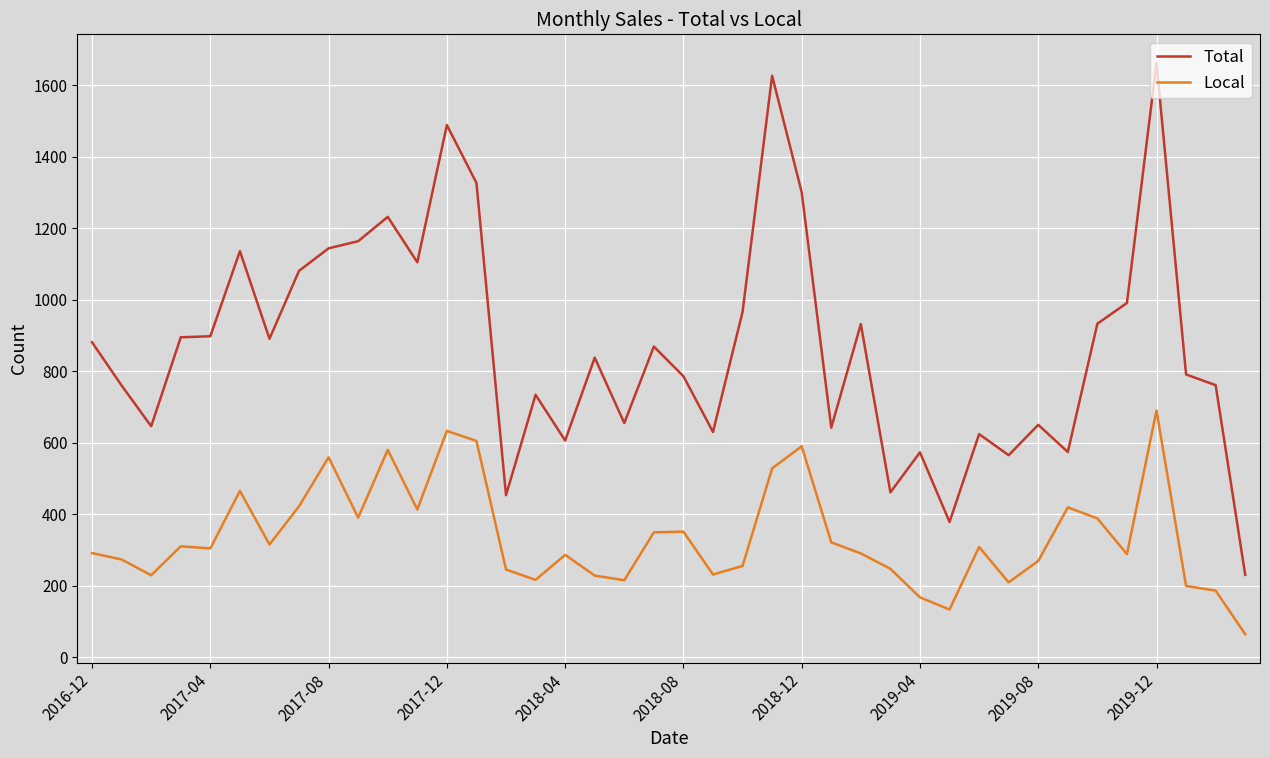

Which series has the widest spread of values?

Total